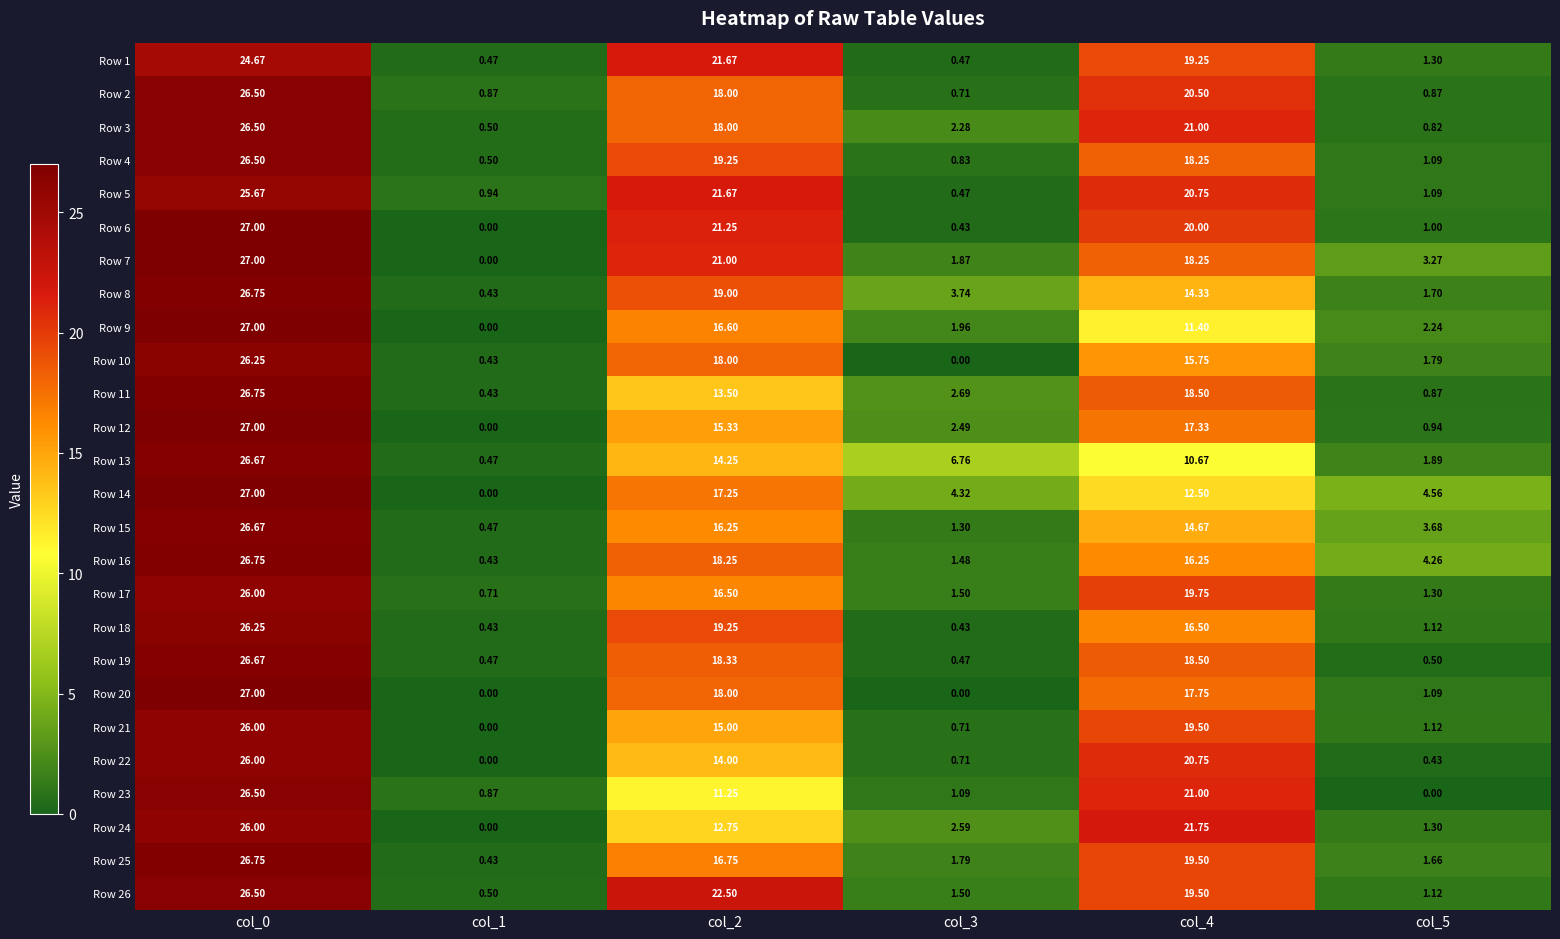

At how many categories does at least one series exceed 5?

4